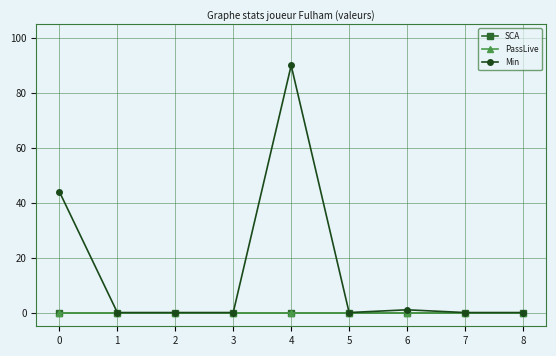

True or false: PassLive and SCA intersect in this chart.

False